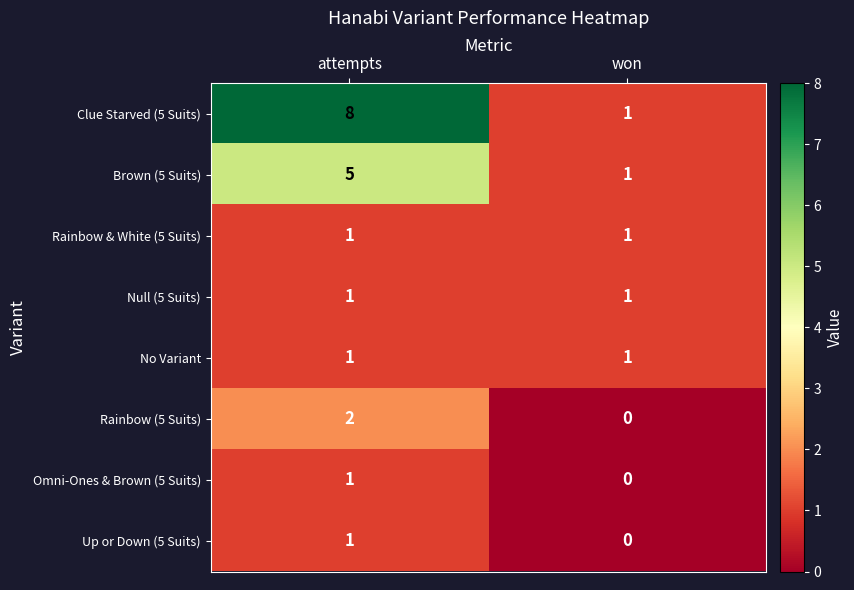

Reading right to left, transcribe all the data shown in this chart.

Clue Starved (5 Suits): 1	8
Brown (5 Suits): 1	5
Rainbow & White (5 Suits): 1	1
Null (5 Suits): 1	1
No Variant: 1	1
Rainbow (5 Suits): 0	2
Omni-Ones & Brown (5 Suits): 0	1
Up or Down (5 Suits): 0	1